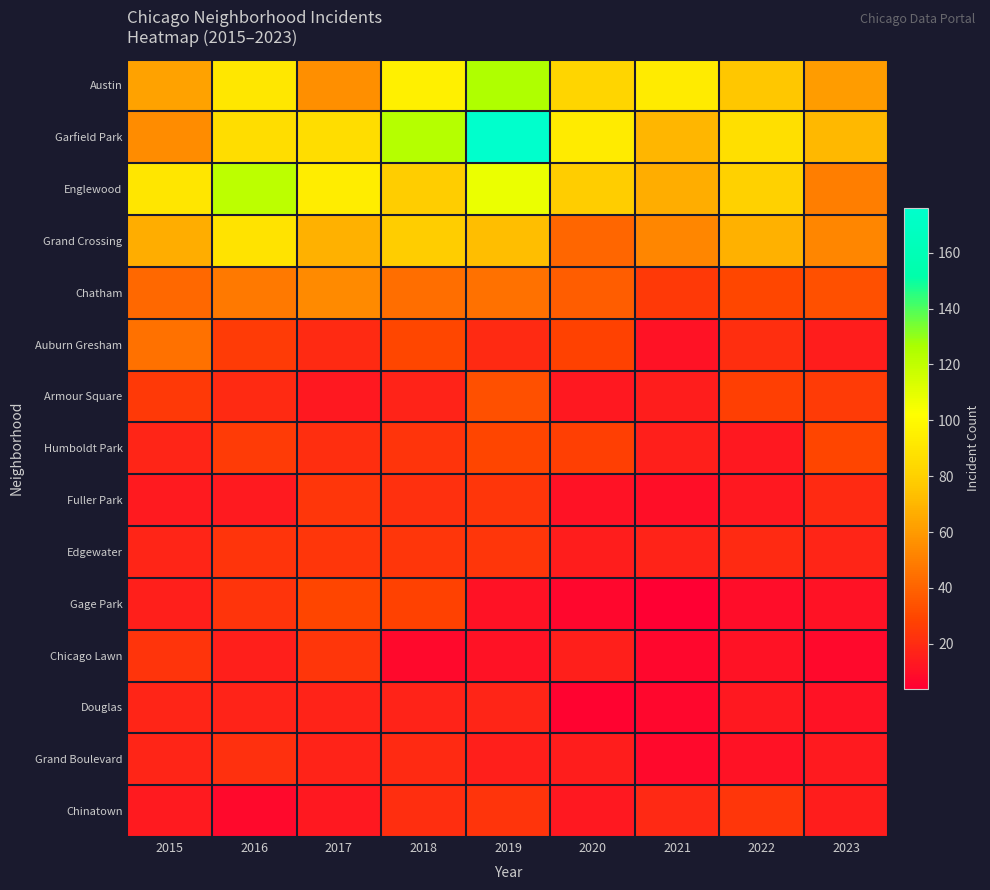

How many distinct data groups are displayed?

15